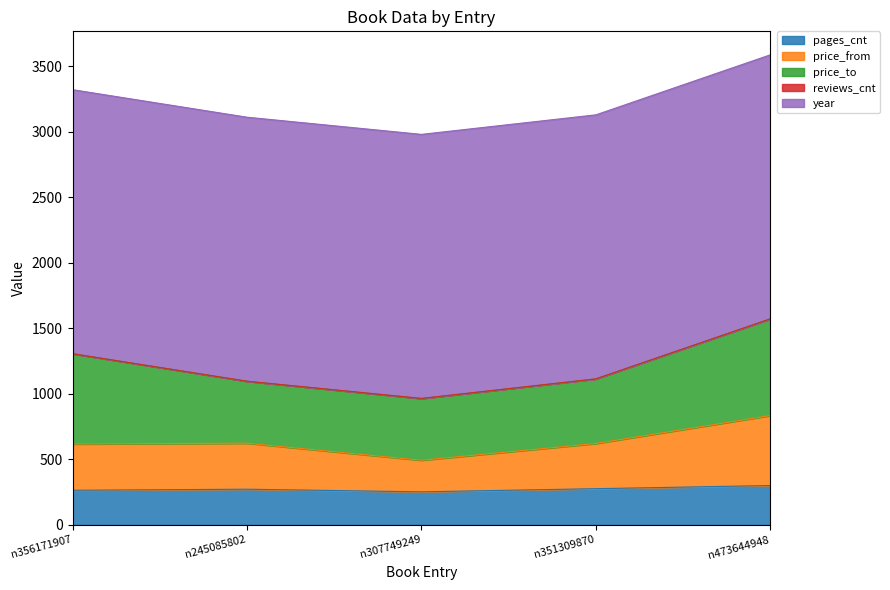

Between n307749249 and n351309870, which is larger?

n351309870